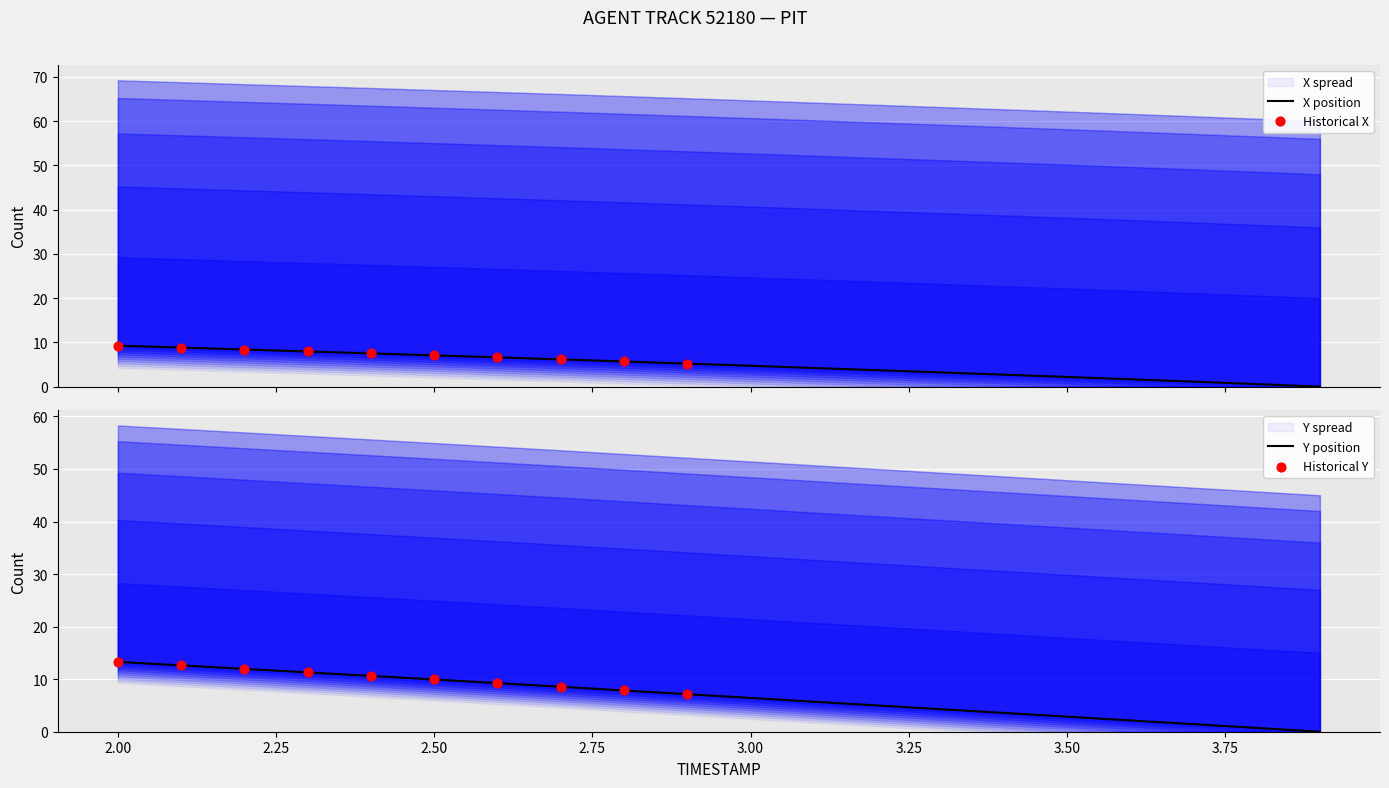

Which series contains the highest Y value?

Y